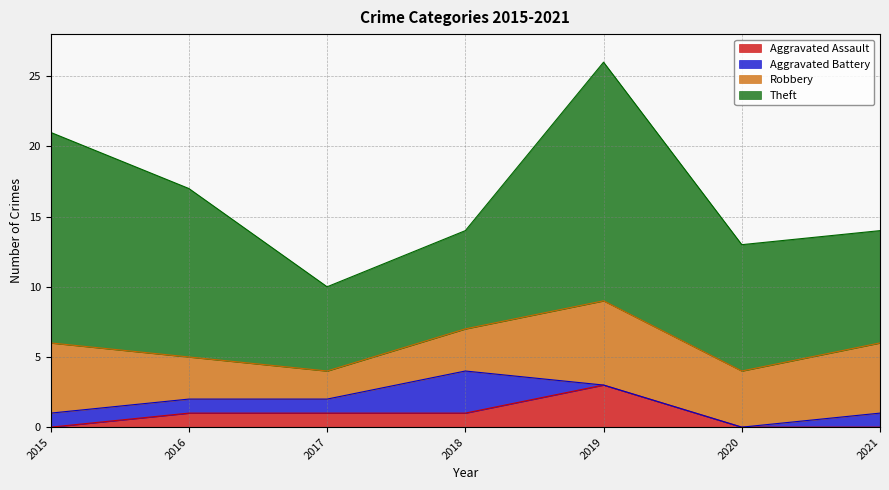

True or false: Robbery and Aggravated Assault intersect in this chart.

False